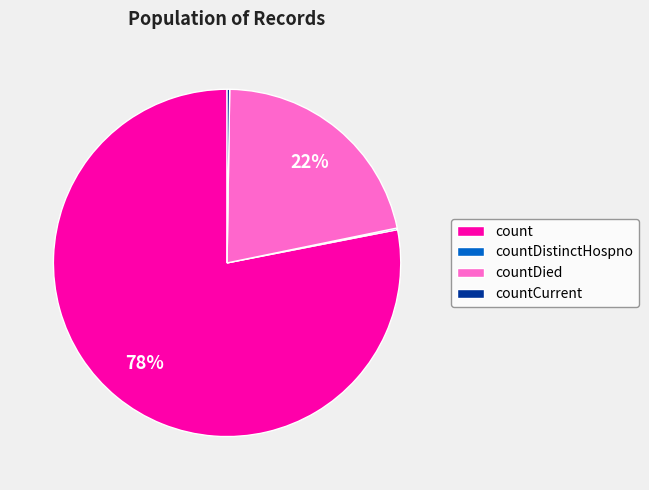

Which slice is the largest?

count